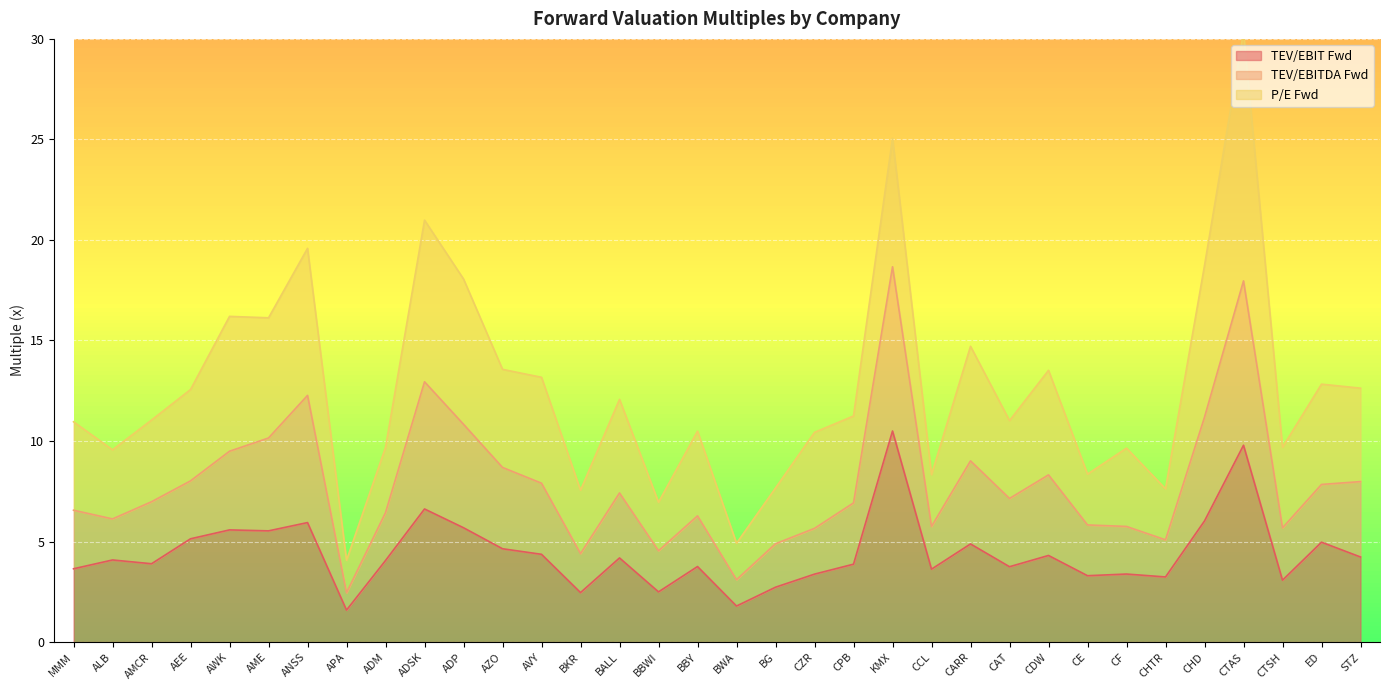

Between AZO and ANSS, which is larger?

ANSS